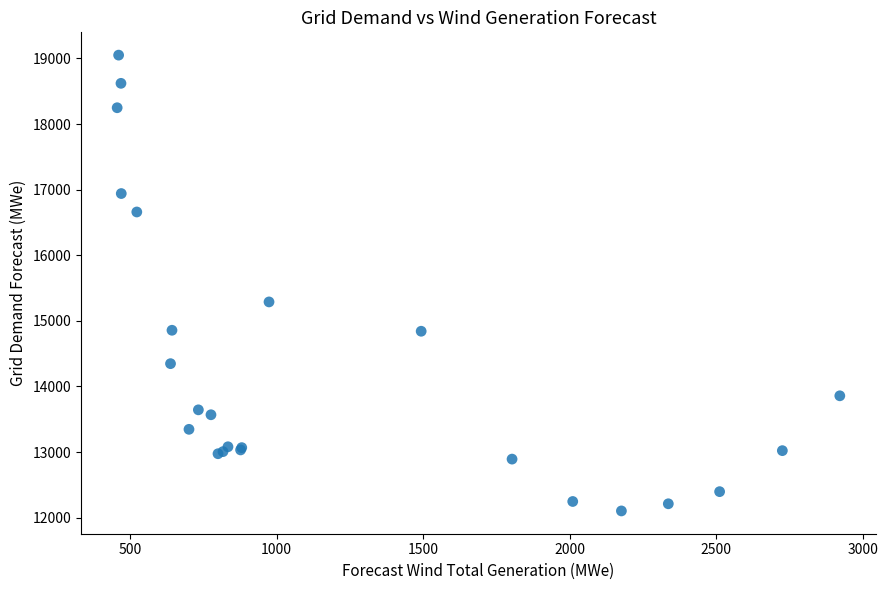

What Y value in the scatter plot is closest to 15577?

15289